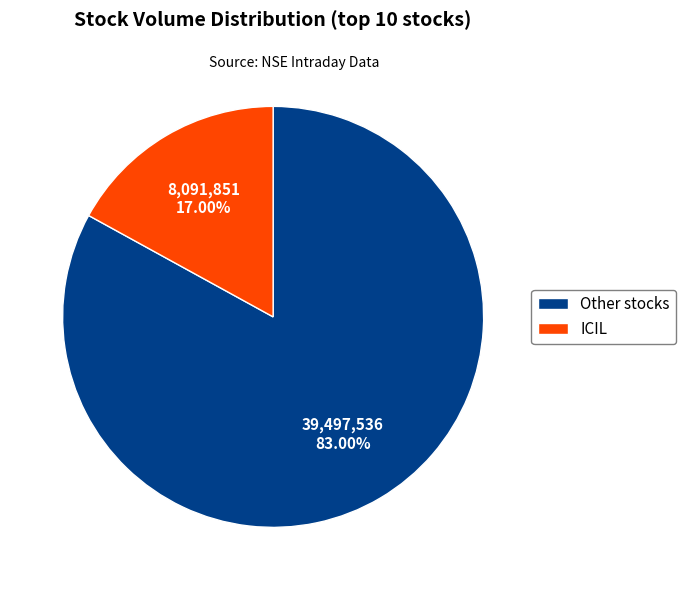

How many segments does this pie chart have?

2